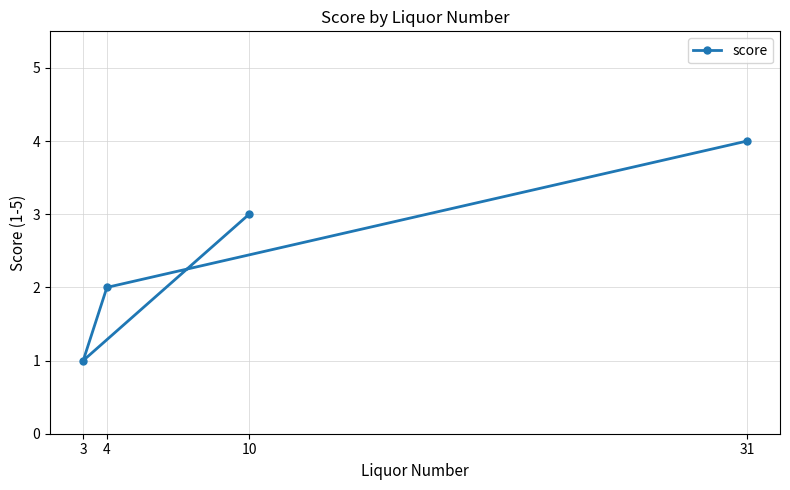

Does the chart have visible grid lines?

Yes